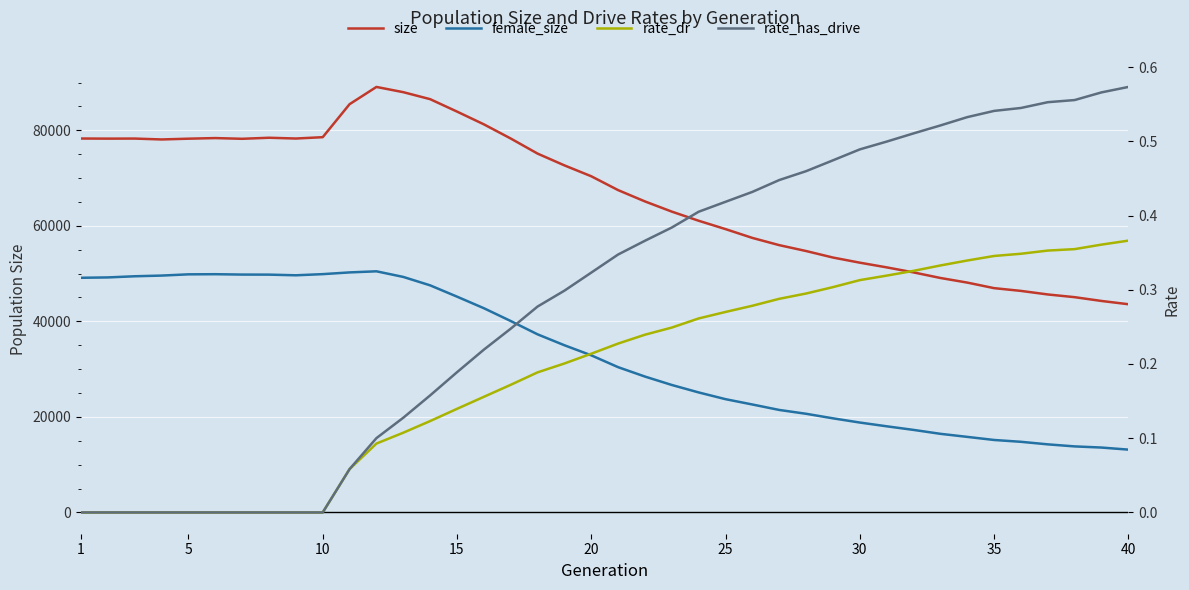

Which series has the largest total across all categories?

size